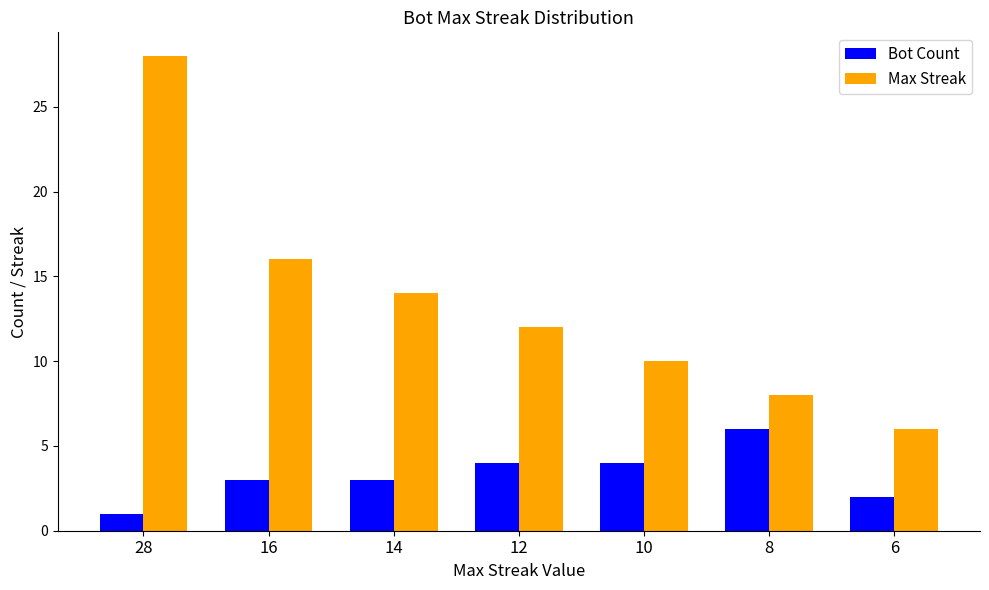

Where does the Max Streak series first go above 12?

28